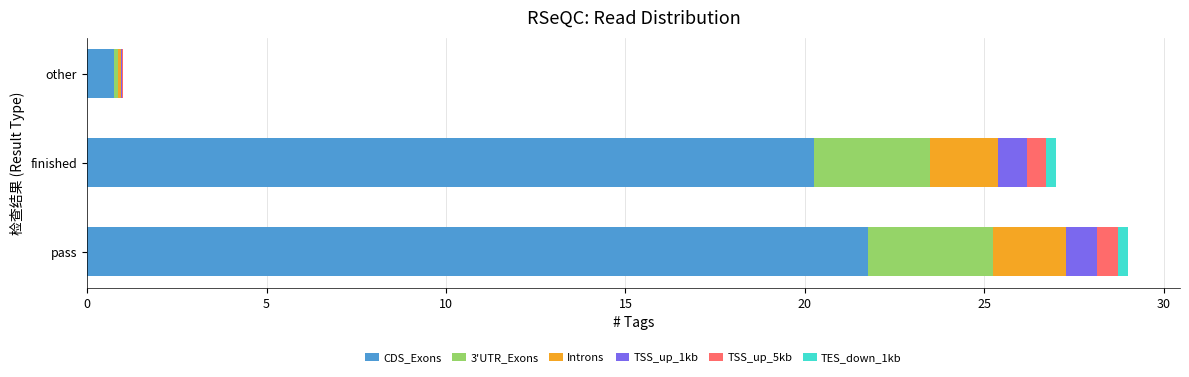

Which category has the highest value in the CDS_Exons series?

pass